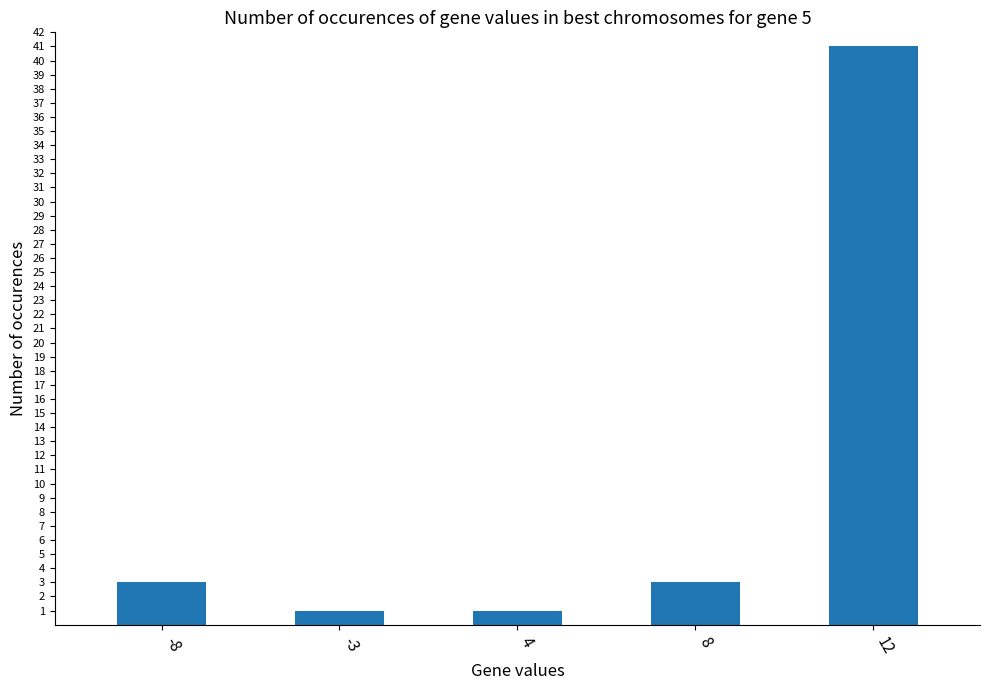

What is the greatest value displayed?

41